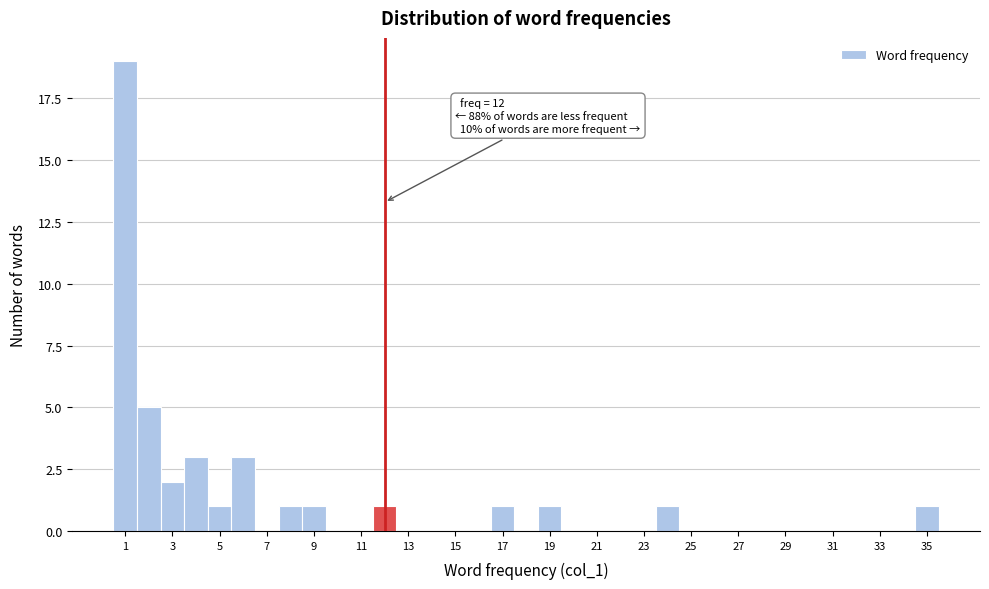

Which range on the x-axis has the tallest bar?

0.5 to 1.5